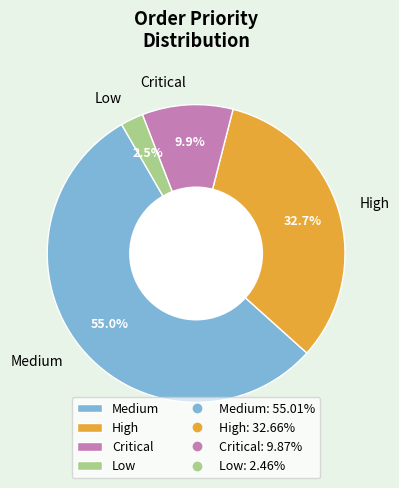

To the nearest percent, what is the combined percentage of Low and Critical?

12%